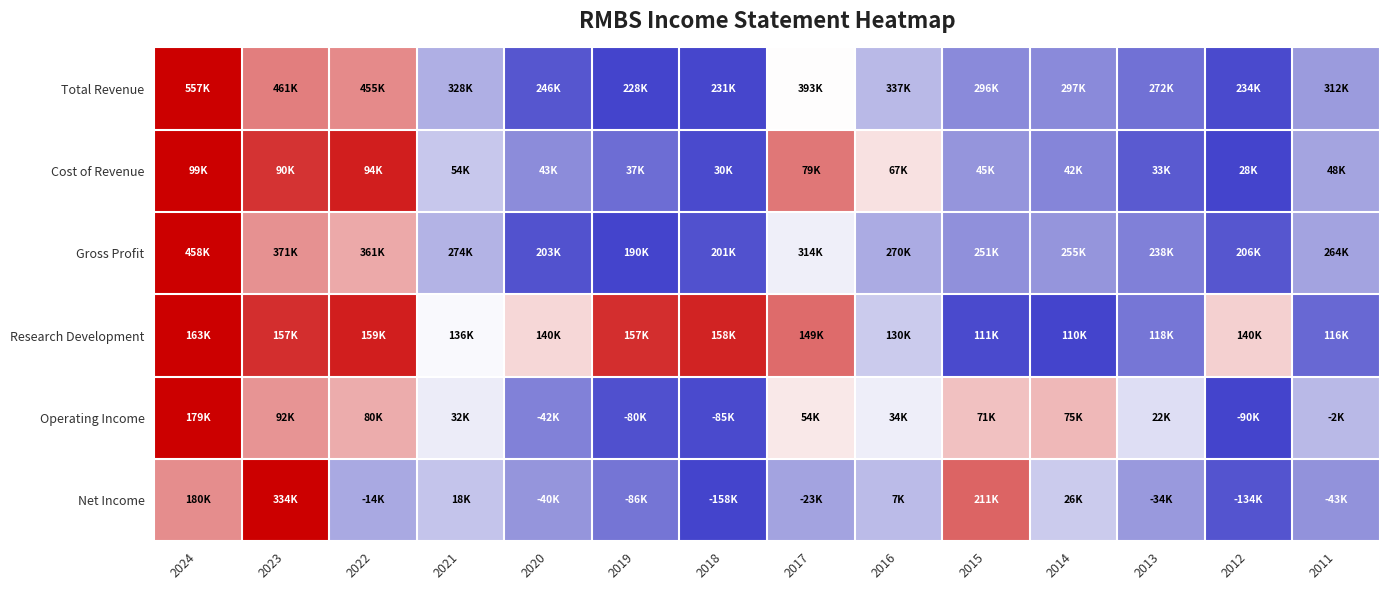

Reading left to right, extract all data points from this chart.

Total Revenue: 2024=1.0	2023=0.7	2022=0.7	2021=0.3	2020=0.1	2019=0.0	2018=0.0	2017=0.5	2016=0.3	2015=0.2	2014=0.2	2013=0.1	2012=0.0	2011=0.3
Cost of Revenue: 2024=1.0	2023=0.9	2022=0.9	2021=0.4	2020=0.2	2019=0.1	2018=0.0	2017=0.7	2016=0.5	2015=0.2	2014=0.2	2013=0.1	2012=0.0	2011=0.3
Gross Profit: 2024=1.0	2023=0.7	2022=0.6	2021=0.3	2020=0.0	2019=0.0	2018=0.0	2017=0.5	2016=0.3	2015=0.2	2014=0.2	2013=0.2	2012=0.1	2011=0.3
Research Development: 2024=1.0	2023=0.9	2022=0.9	2021=0.5	2020=0.6	2019=0.9	2018=0.9	2017=0.7	2016=0.4	2015=0.0	2014=0.0	2013=0.2	2012=0.6	2011=0.1
Operating Income: 2024=1.0	2023=0.7	2022=0.6	2021=0.5	2020=0.2	2019=0.0	2018=0.0	2017=0.5	2016=0.5	2015=0.6	2014=0.6	2013=0.4	2012=0.0	2011=0.3
Net Income: 2024=0.7	2023=1.0	2022=0.3	2021=0.4	2020=0.2	2019=0.1	2018=0.0	2017=0.3	2016=0.3	2015=0.8	2014=0.4	2013=0.3	2012=0.0	2011=0.2